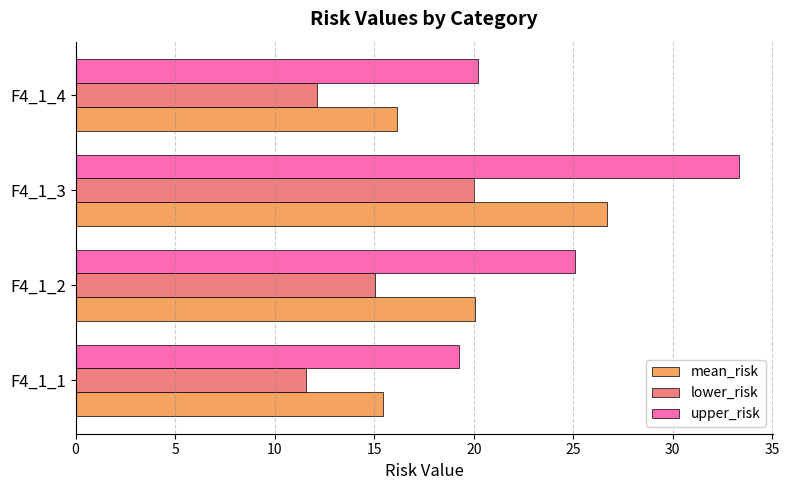

Count the number of data series in this chart.

3